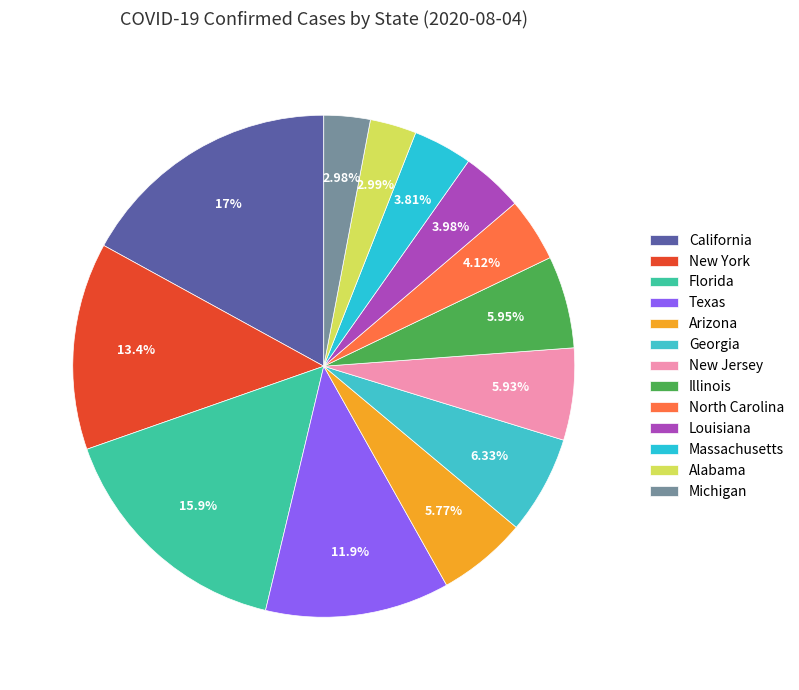

Which has a higher value, California or Louisiana?

California